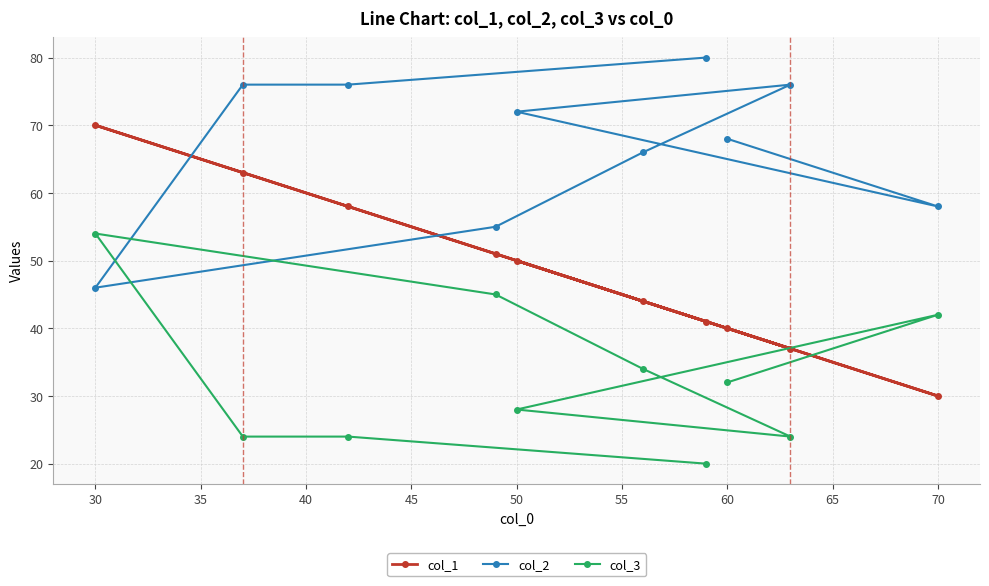

At which label does col_1 reach its peak?

30